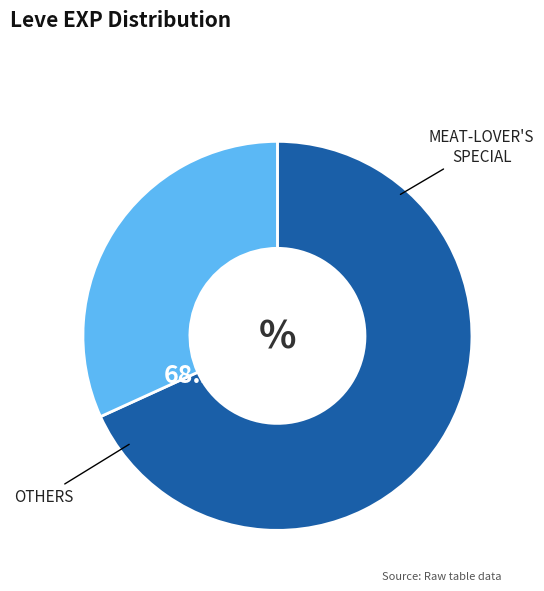

Is there any slice that represents more than half of the pie?

Yes